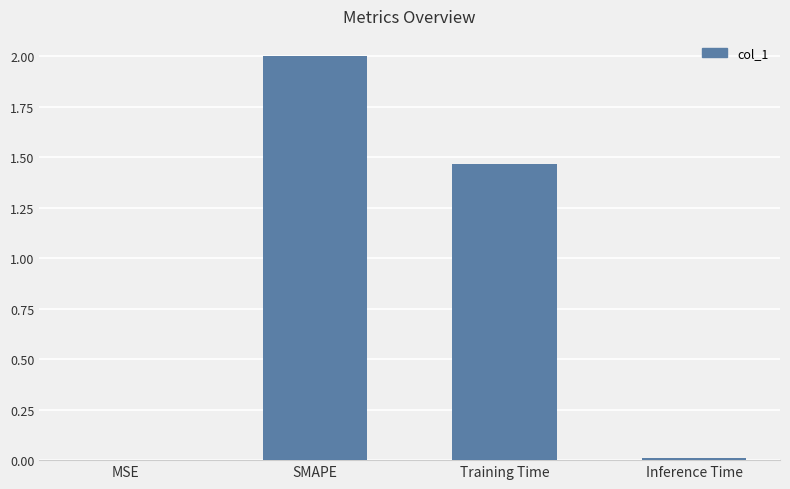

What is the maximum value shown in the chart?

2.0